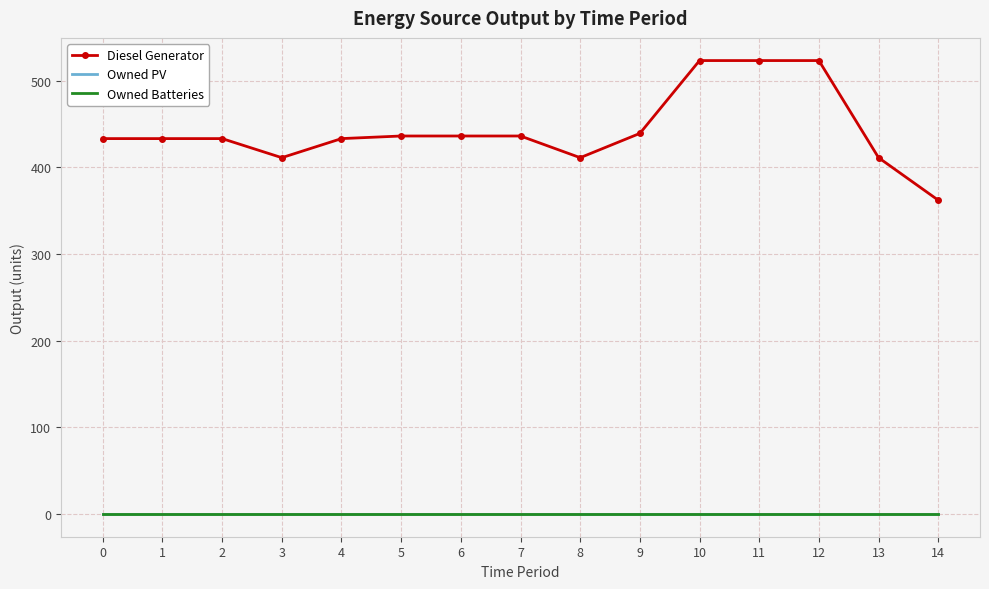

At 2, list the series in order from largest to smallest.

Diesel Generator, Owned PV, Owned Batteries